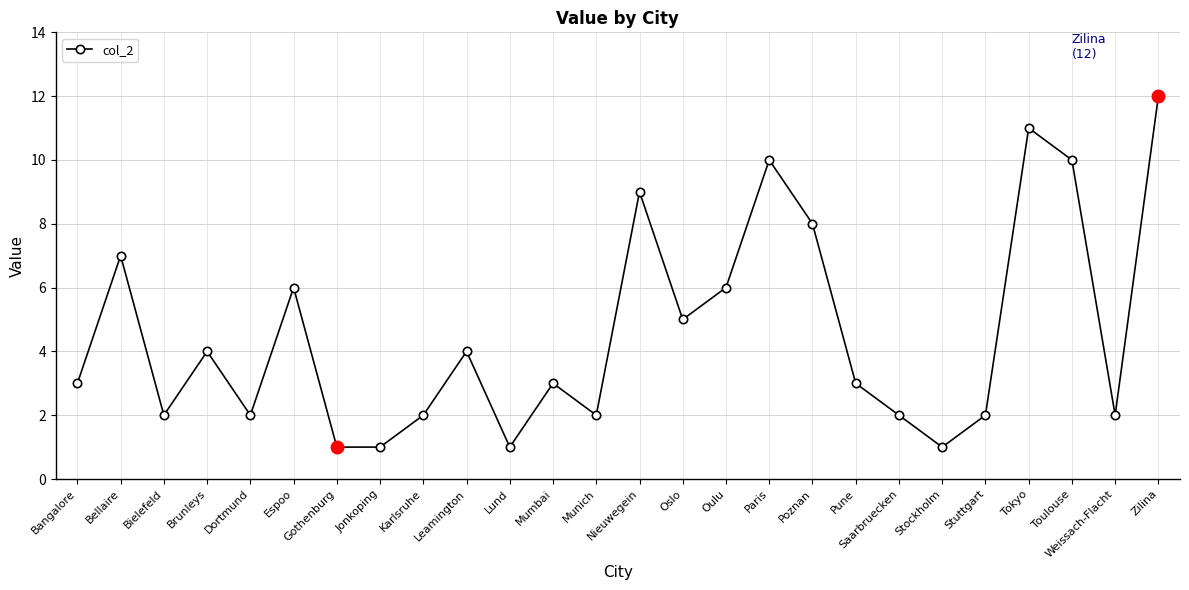

Where is the first local minimum?

Bielefeld